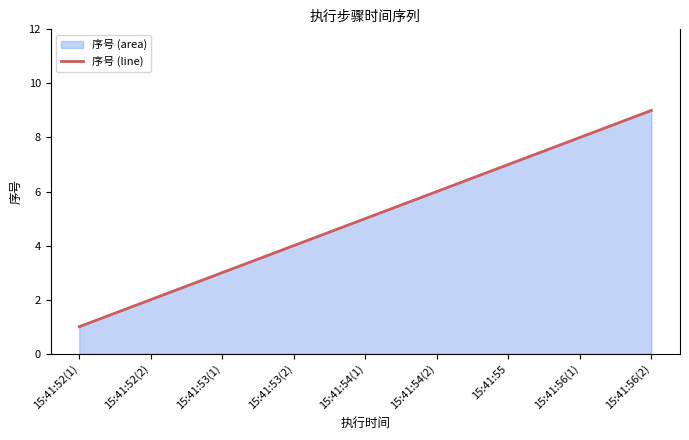

What is the sum of all values?

45